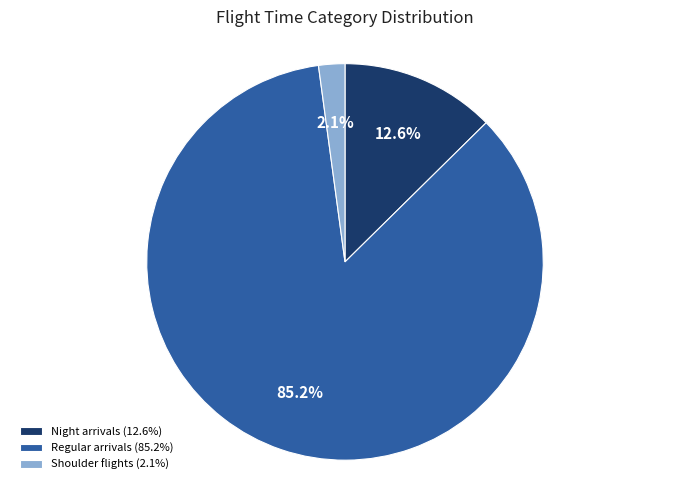

Is there any slice that represents more than half of the pie?

Yes